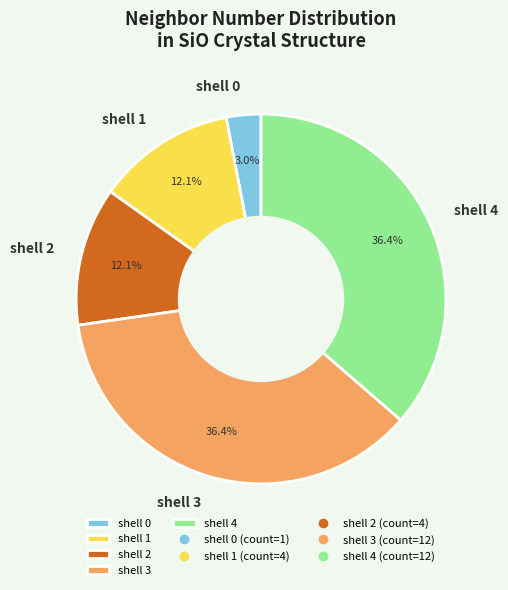

What percentage is NOT represented by shell 0?

97.0%